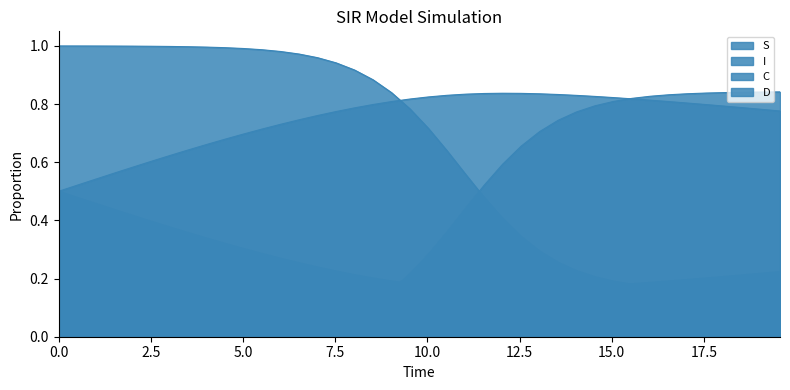

What is the difference between the S values at 3.0100334448160533 and 8.02675585284281?

0.1